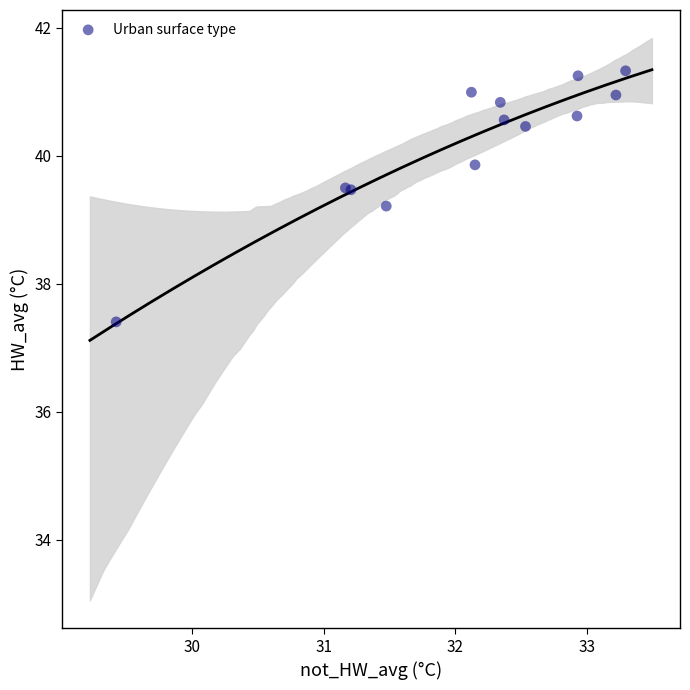

What Y value in the scatter plot is closest to 39?

39.2